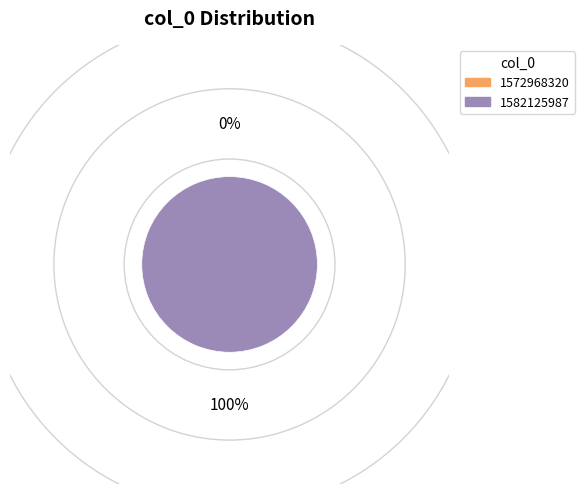

Combined, do 1582125987 and 1572968320 account for over 50%?

Yes